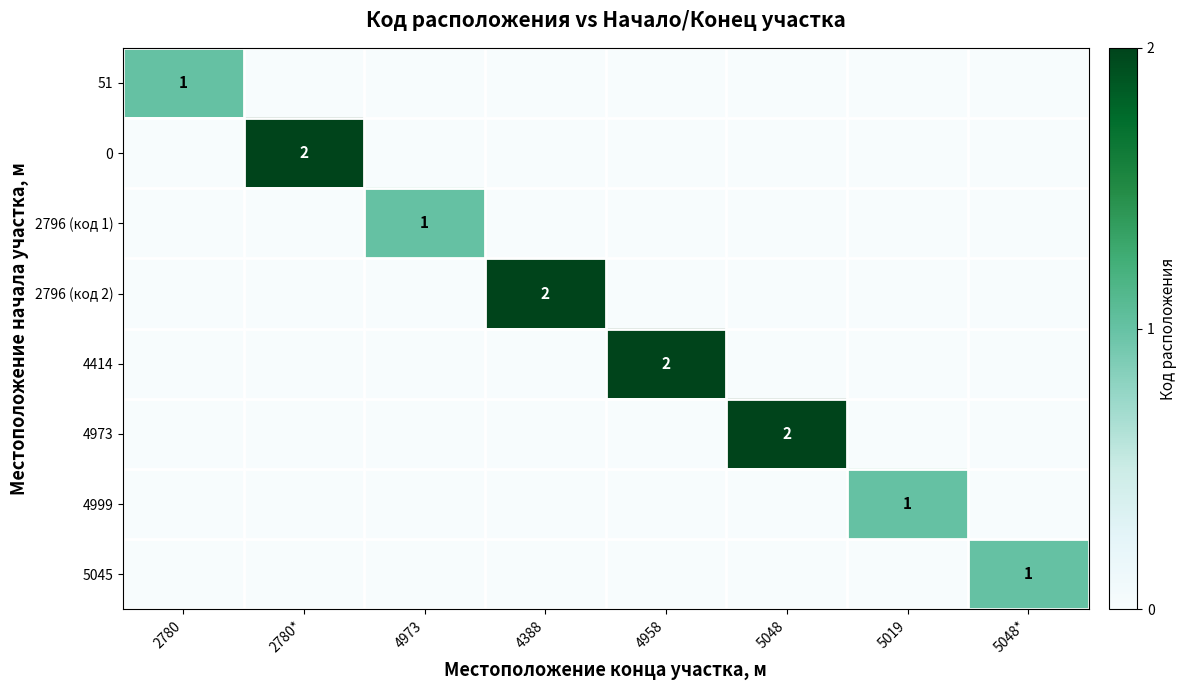

True or false: 4414 has a value of 2 at 4958.

True